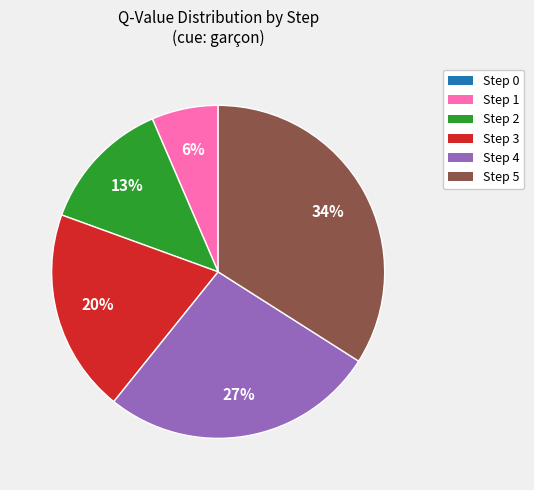

The Step 4 slice represents 27% of the pie. True or false?

True